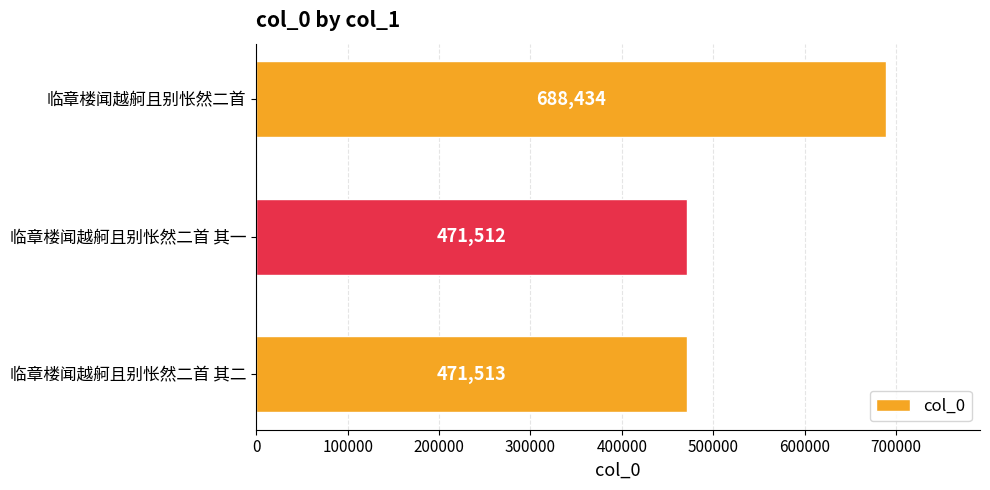

List the labels in order of value, smallest first.

临章楼闻越舸且别怅然二首 其一, 临章楼闻越舸且别怅然二首 其二, 临章楼闻越舸且别怅然二首